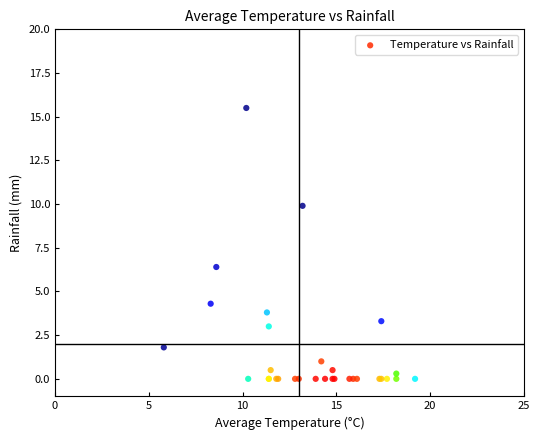

What Y value in the scatter plot is closest to 7?

6.4